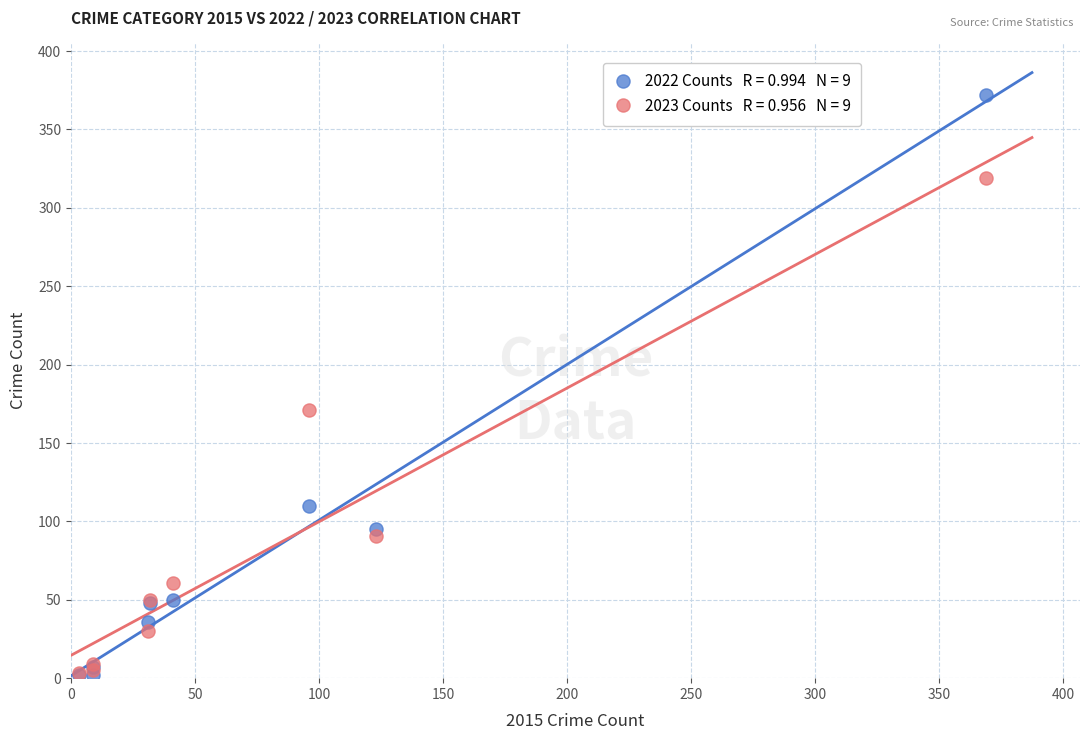

Across all series, what Y value is closest to 187?

171